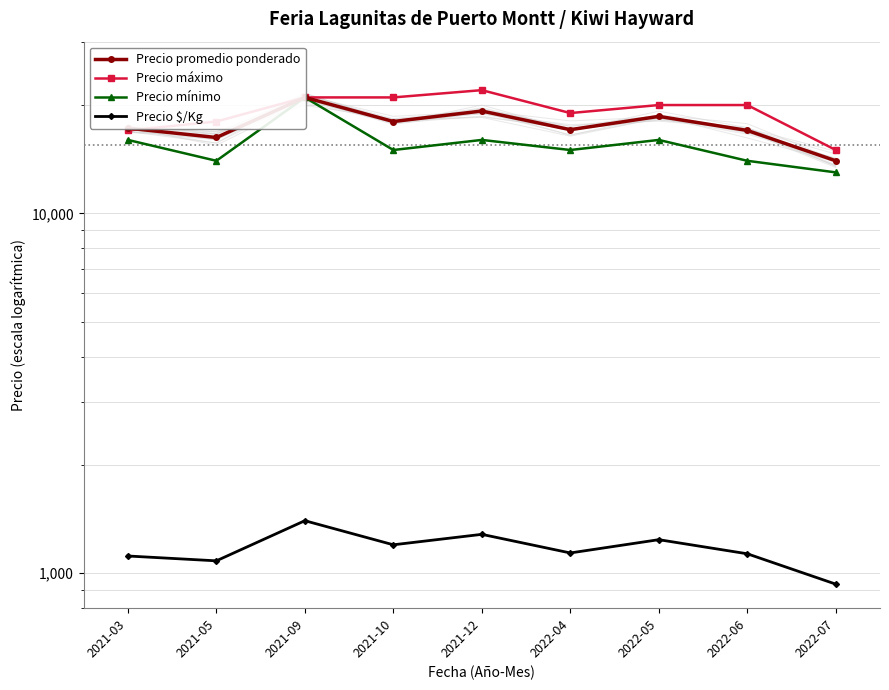

Which has a higher value, 2021-09 or 2022-07?

2021-09